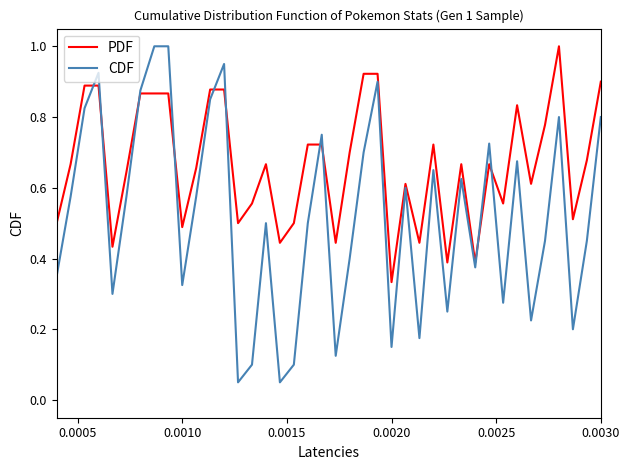

After their last crossing, which series has the higher values: PDF or CDF?

PDF